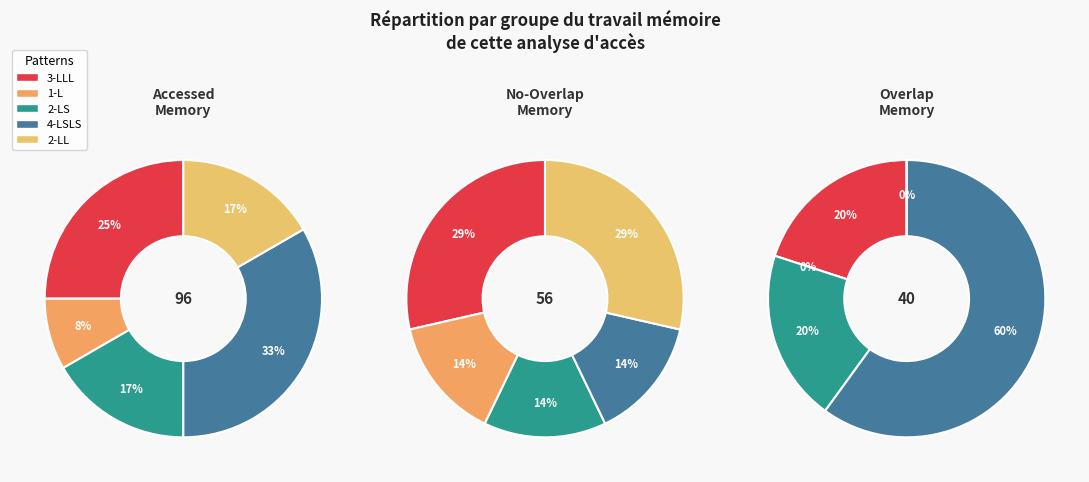

To the nearest percent, what is the combined percentage of values_accessed and values_nooverlap?

33%